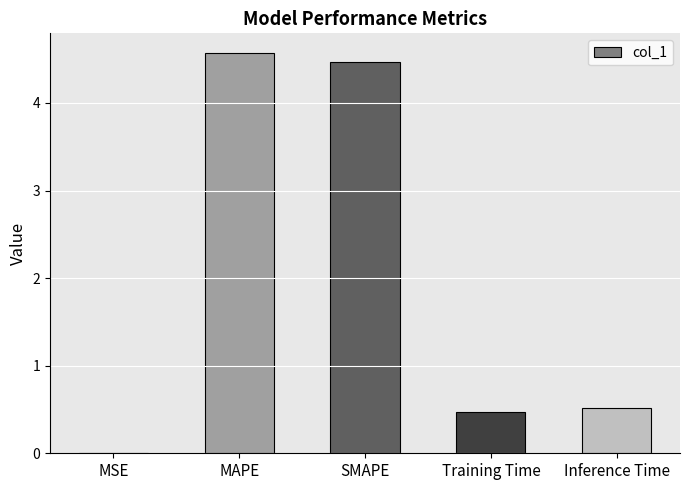

Between Training Time and SMAPE, which is larger?

SMAPE